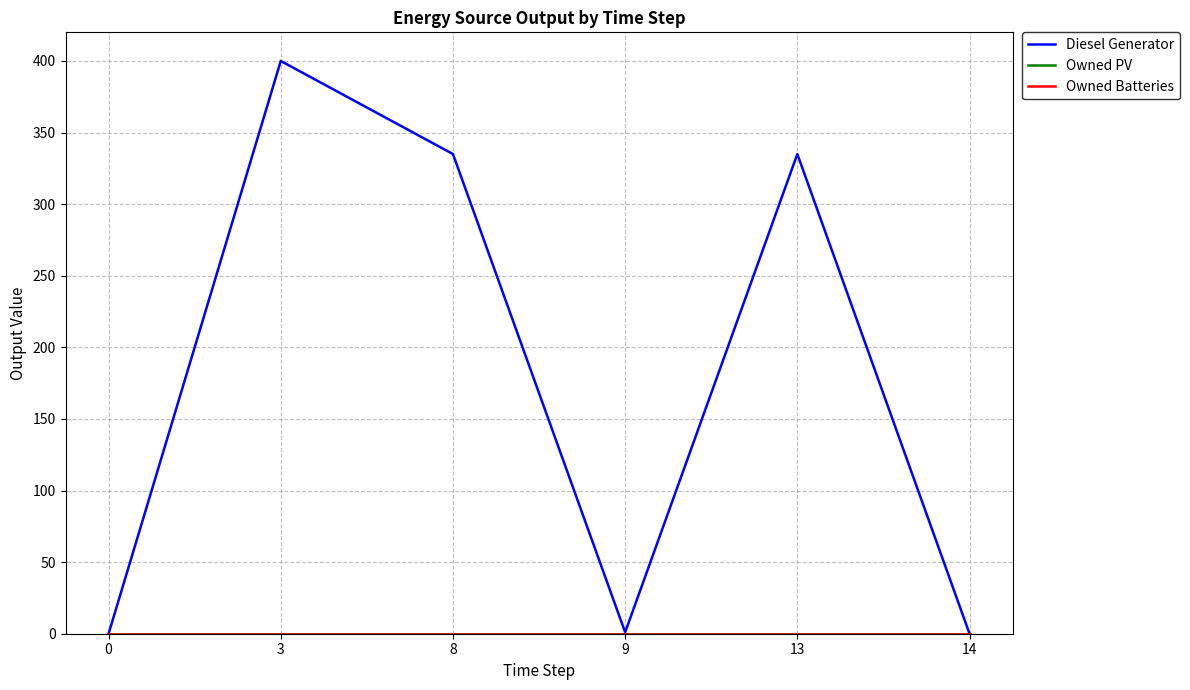

What is the difference between the highest and lowest values at 13?

335